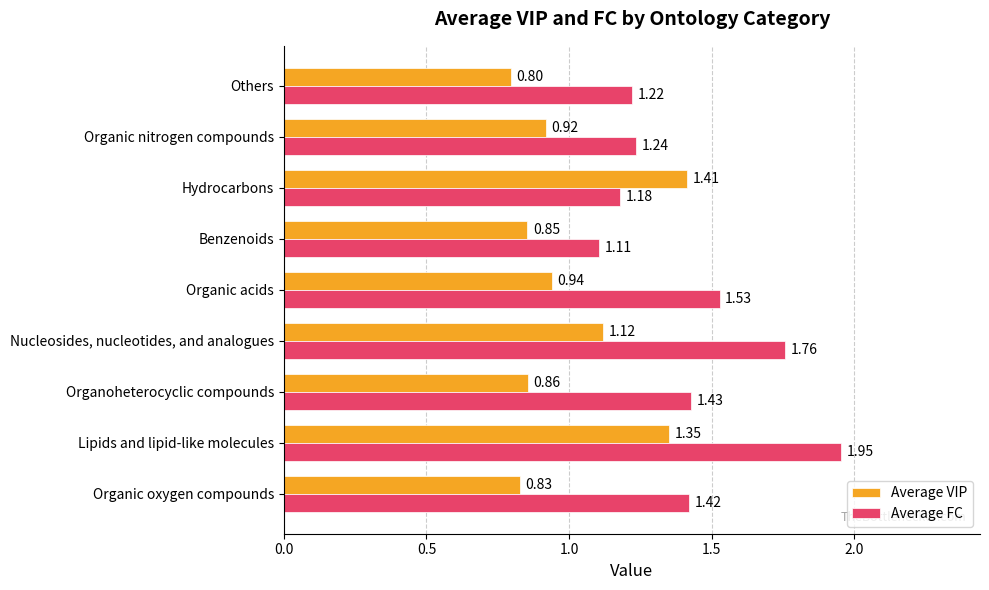

Which series has the largest total across all categories?

Average FC